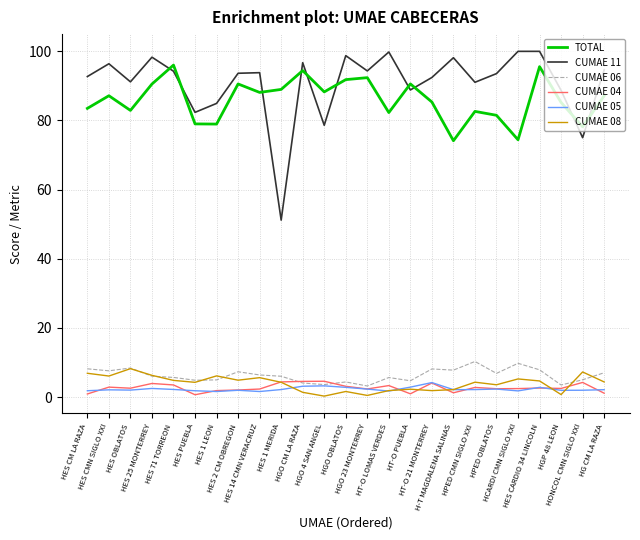

What are all the series names shown in the legend?

TOTAL, CUMAE 11, CUMAE 06, CUMAE 04, CUMAE 05, CUMAE 08